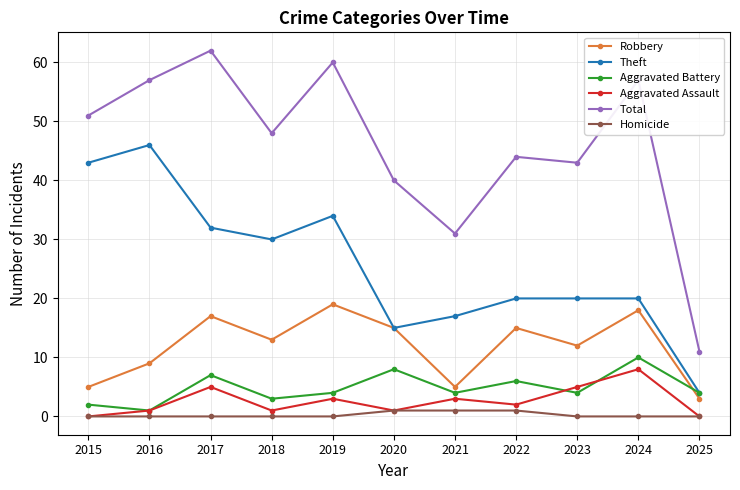

Reading right to left, transcribe all the data shown in this chart.

Robbery: 2025=3	2024=18	2023=12	2022=15	2021=5	2020=15	2019=19	2018=13	2017=17	2016=9	2015=5
Theft: 2025=4	2024=20	2023=20	2022=20	2021=17	2020=15	2019=34	2018=30	2017=32	2016=46	2015=43
Aggravated Battery: 2025=4	2024=10	2023=4	2022=6	2021=4	2020=8	2019=4	2018=3	2017=7	2016=1	2015=2
Aggravated Assault: 2025=0	2024=8	2023=5	2022=2	2021=3	2020=1	2019=3	2018=1	2017=5	2016=1	2015=0
Total: 2025=11	2024=57	2023=43	2022=44	2021=31	2020=40	2019=60	2018=48	2017=62	2016=57	2015=51
Homicide: 2025=0	2024=0	2023=0	2022=1	2021=1	2020=1	2019=0	2018=0	2017=0	2016=0	2015=0